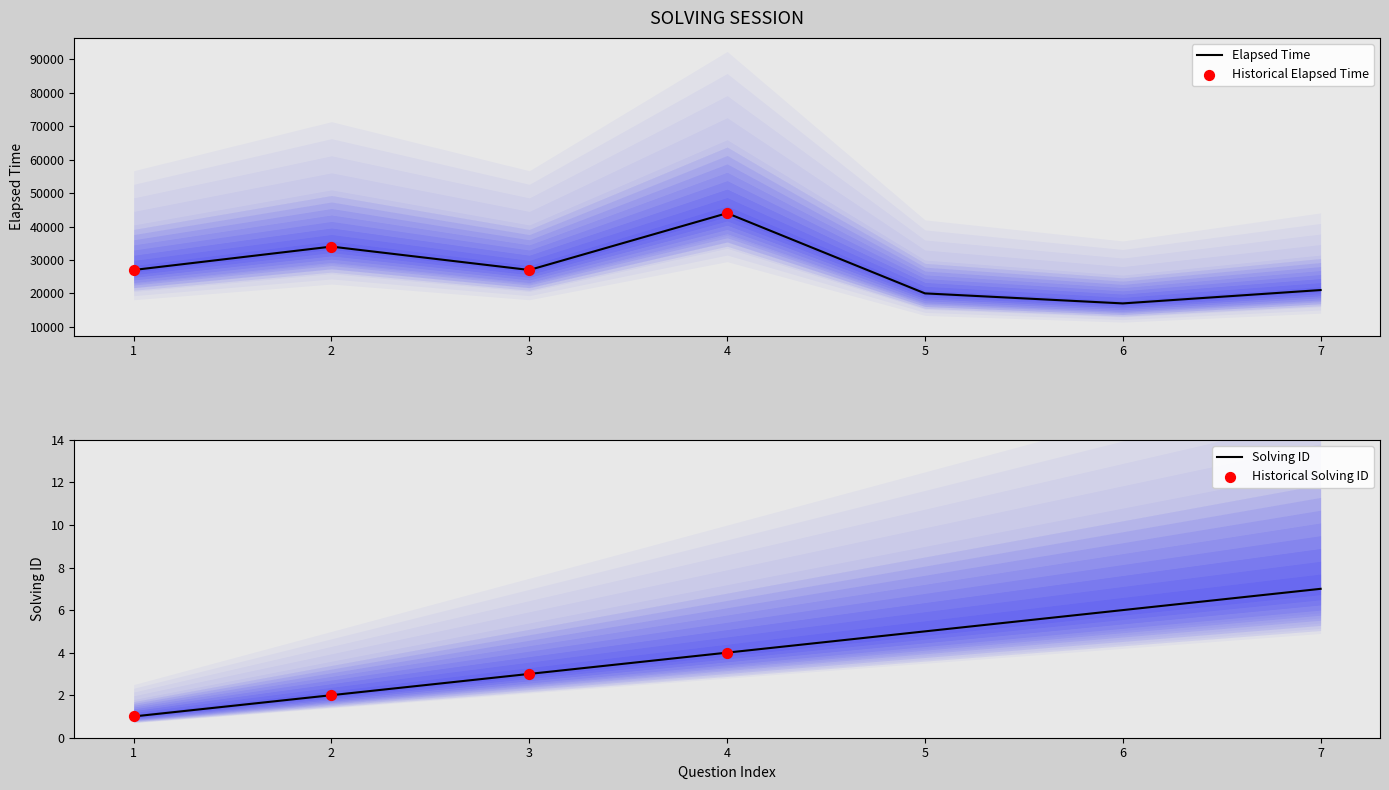

What is the highest value of the Elapsed Time series?

44000